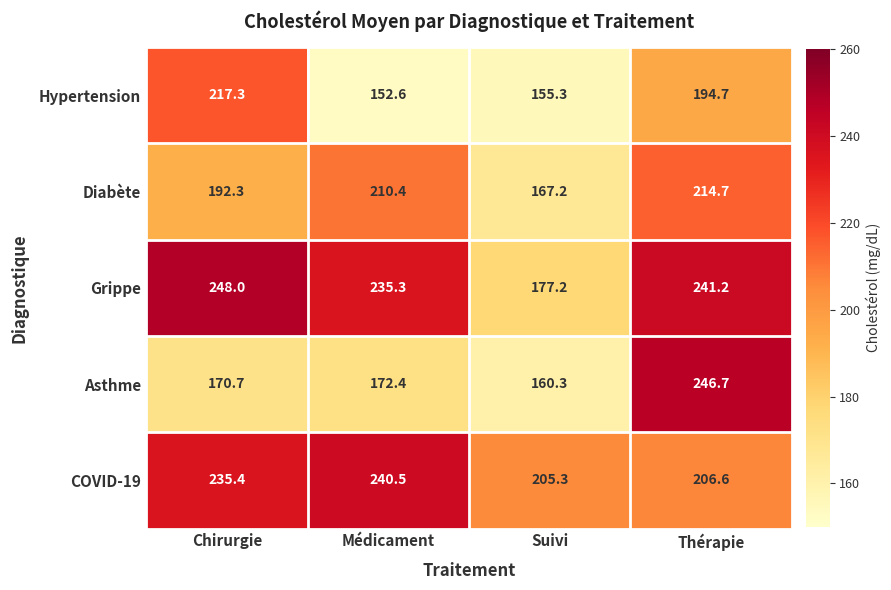

What is the difference between the highest and lowest values at Chirurgie?

77.3